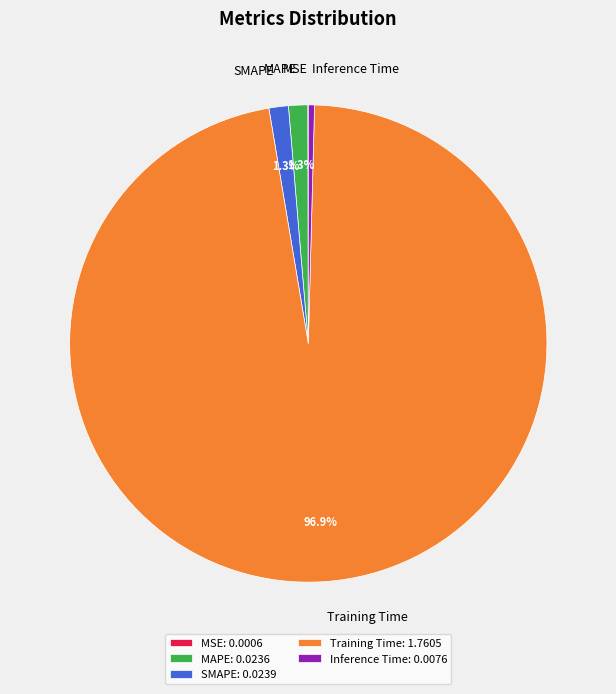

Is Training Time the majority of the pie?

Yes